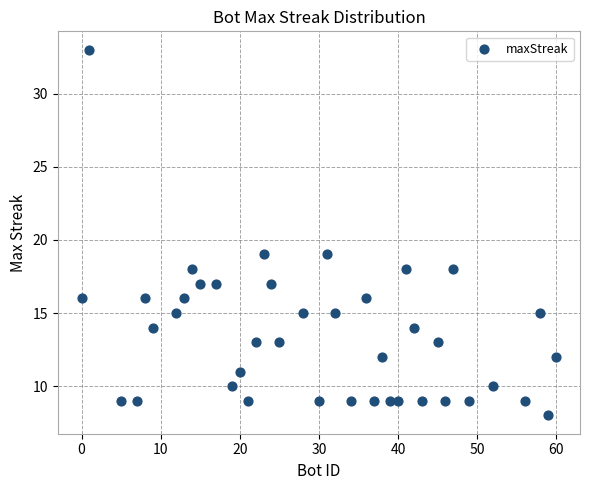

What is the range of X values (max minus min)?

60